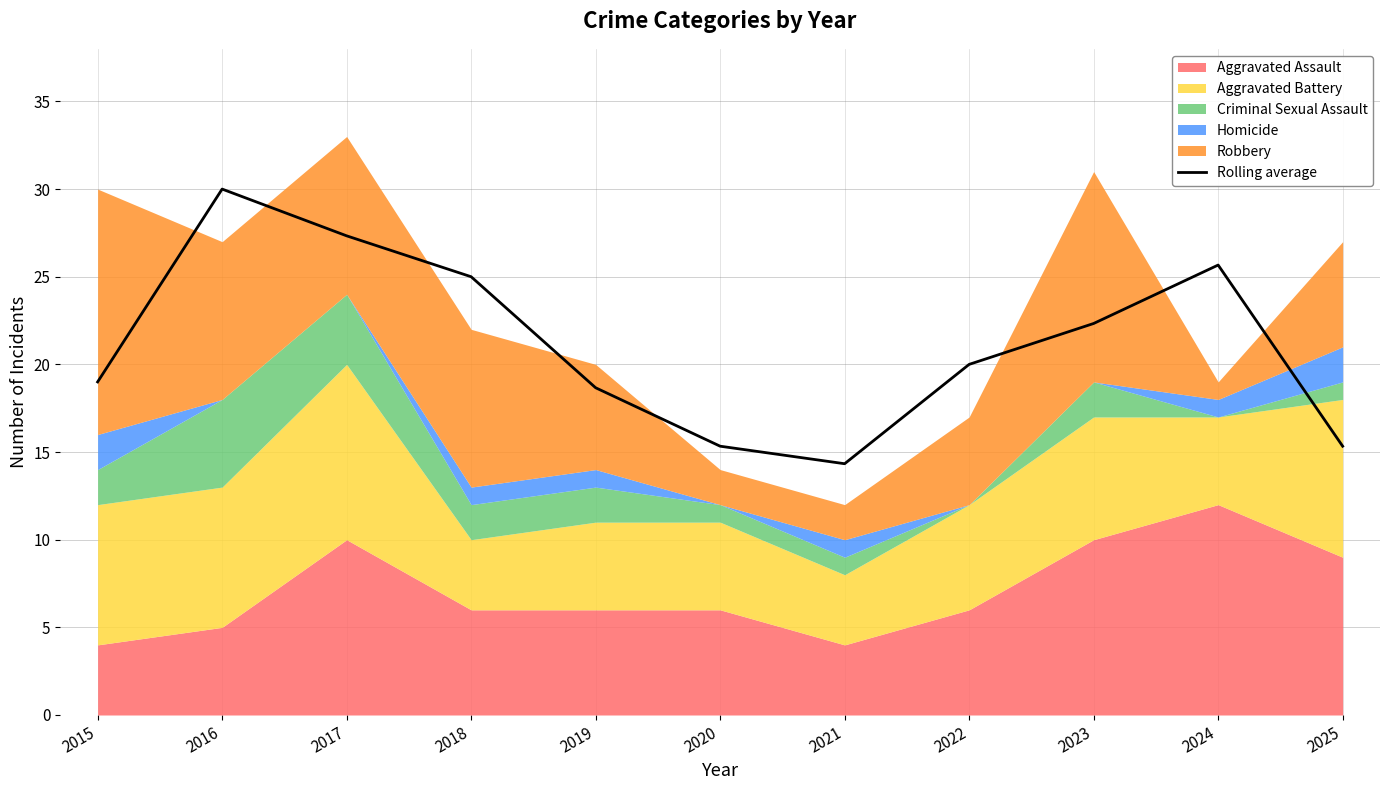

Rank the categories by value from highest to lowest.

2016, 2017, 2024, 2018, 2023, 2022, 2015, 2019, 2020, 2025, 2021